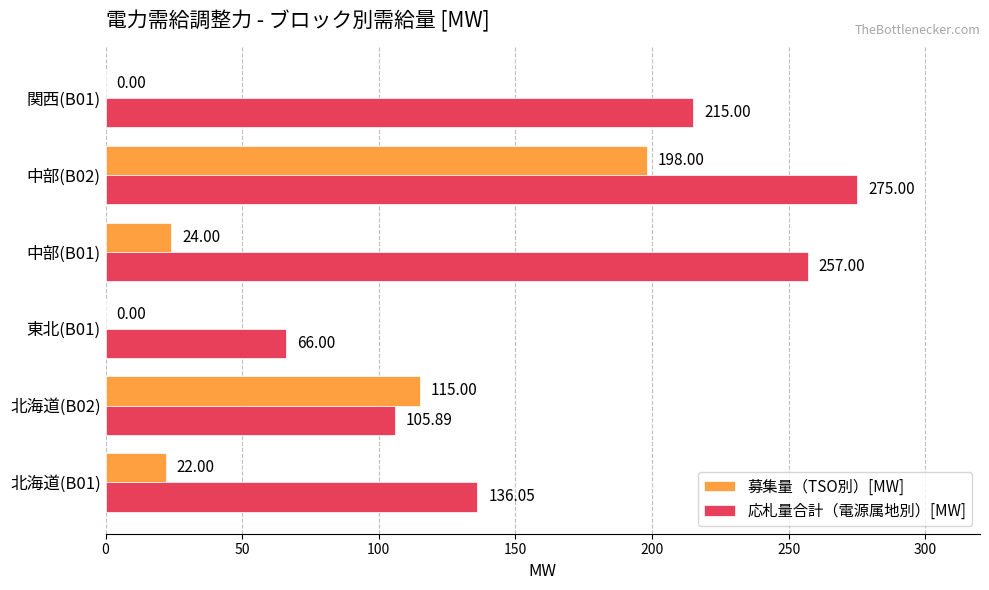

What is the sum of the 応札量合計（電源属地別）[MW] values at 東北(B01) and 中部(B02)?

341.0